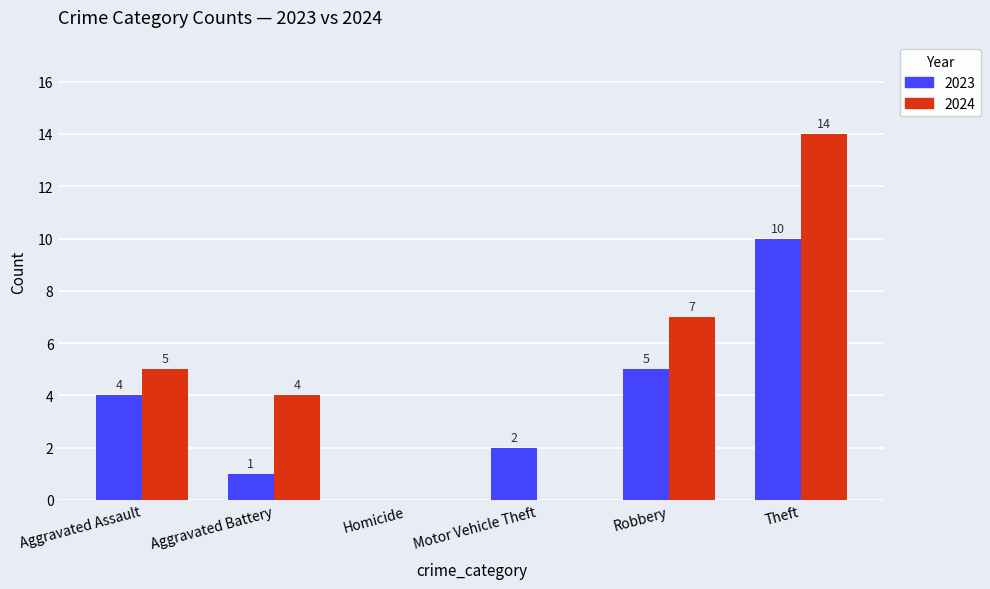

What is the average value of the 2023 series?

4